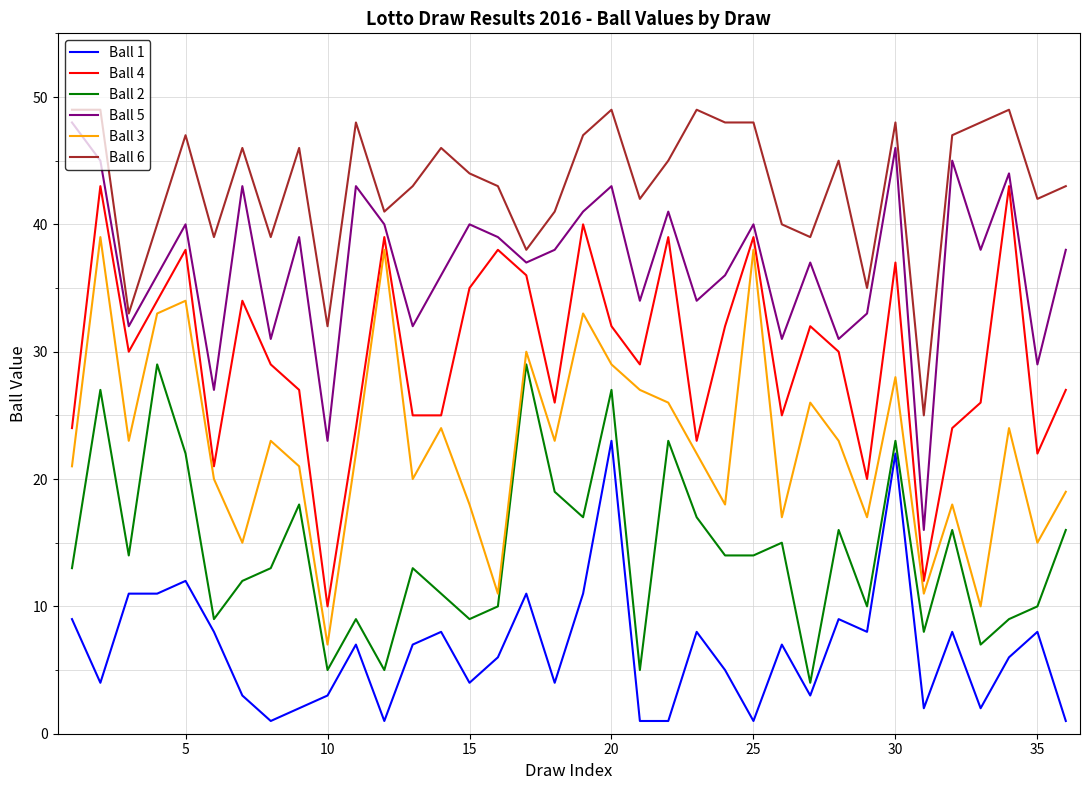

List the series in order of their overall mean, highest first.

Ball 6, Ball 5, Ball 4, Ball 3, Ball 2, Ball 1